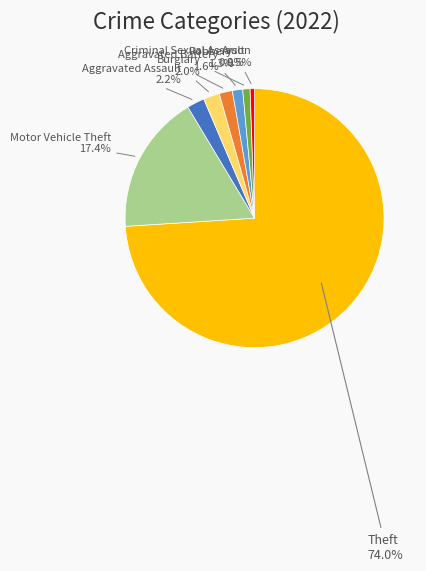

How many segments does this pie chart have?

8